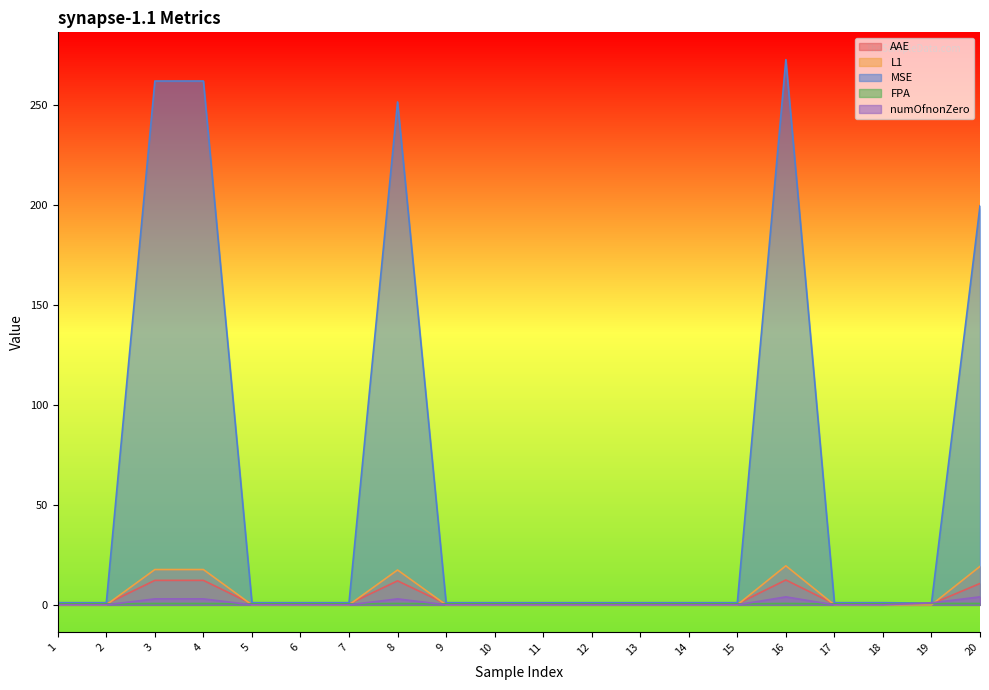

How many FPA values are between 0 and 1?

20